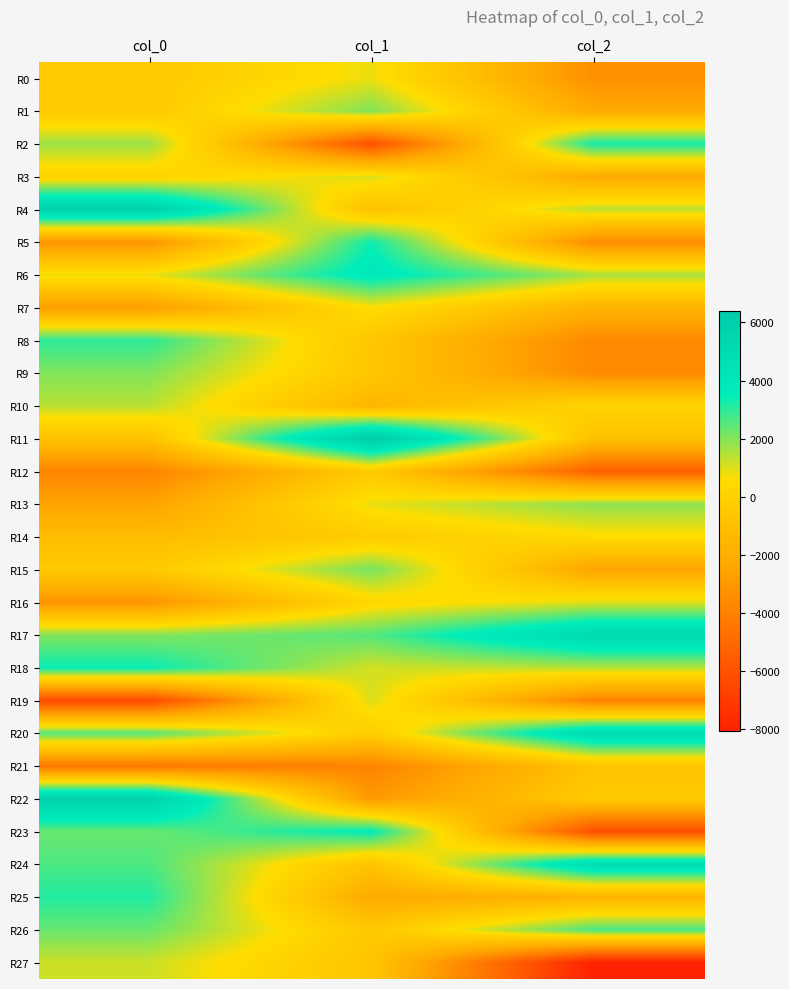

Rank the series at col_0 from highest to lowest value.

R22, R4, R18, R25, R8, R24, R20, R26, R23, R9, R17, R2, R10, R27, R6, R3, R1, R15, R0, R11, R14, R13, R7, R16, R5, R12, R21, R19